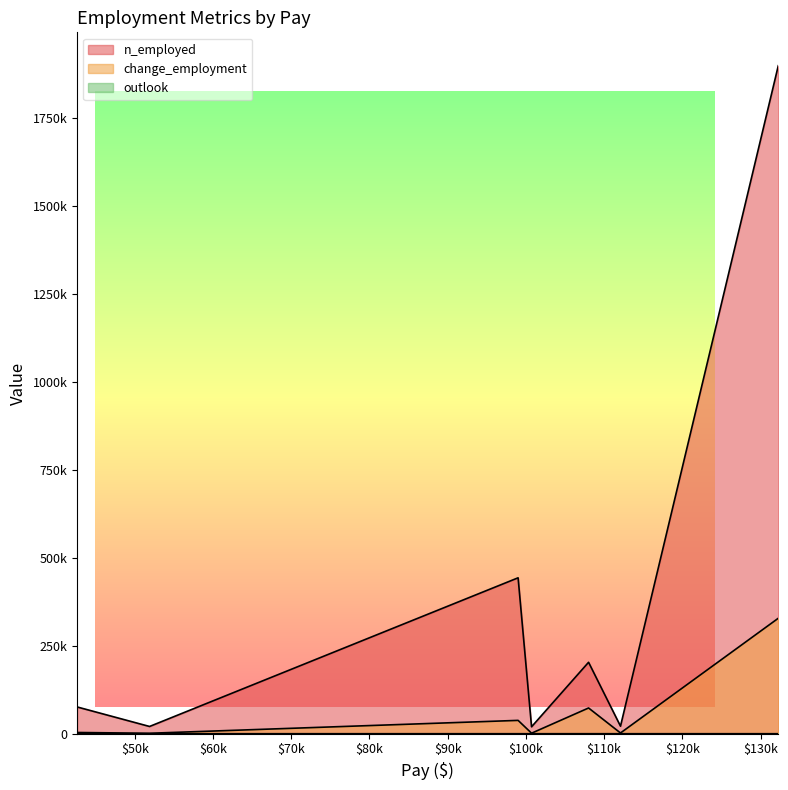

At how many categories does at least one series exceed 840735?

1